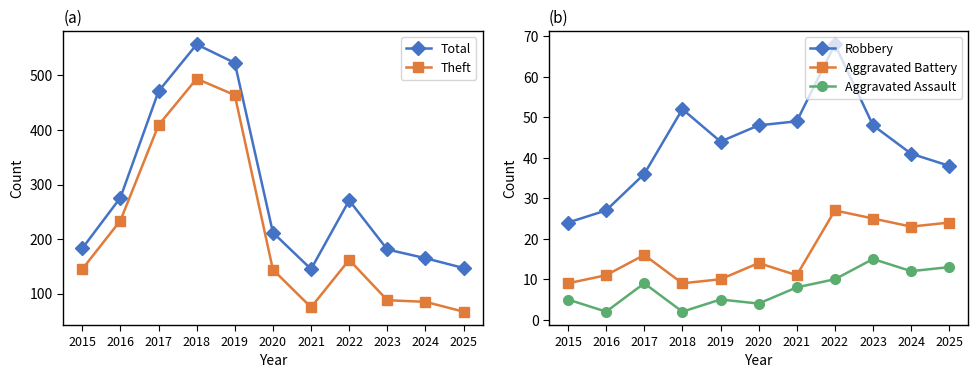

How many data points in Robbery are above 44?

5